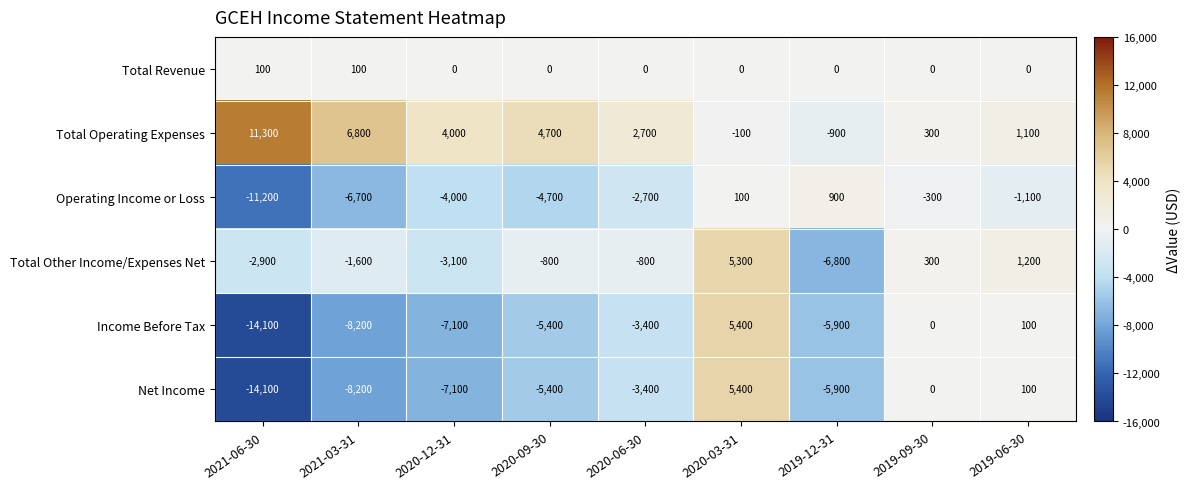

What is the difference between the maximum and minimum values in the Total Revenue series?

100